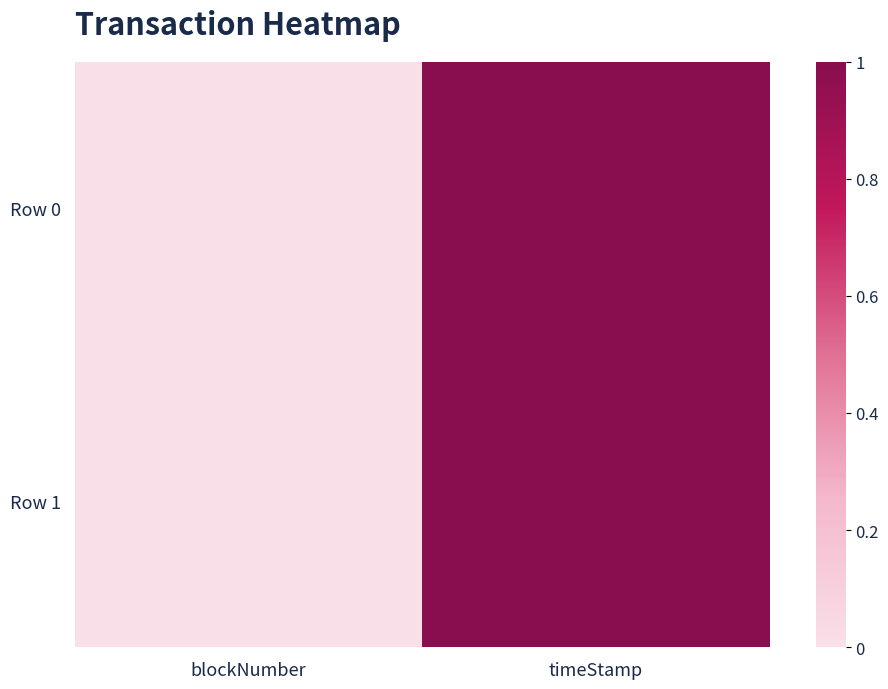

List the series in order of their peak value, highest first.

Row 1, Row 0